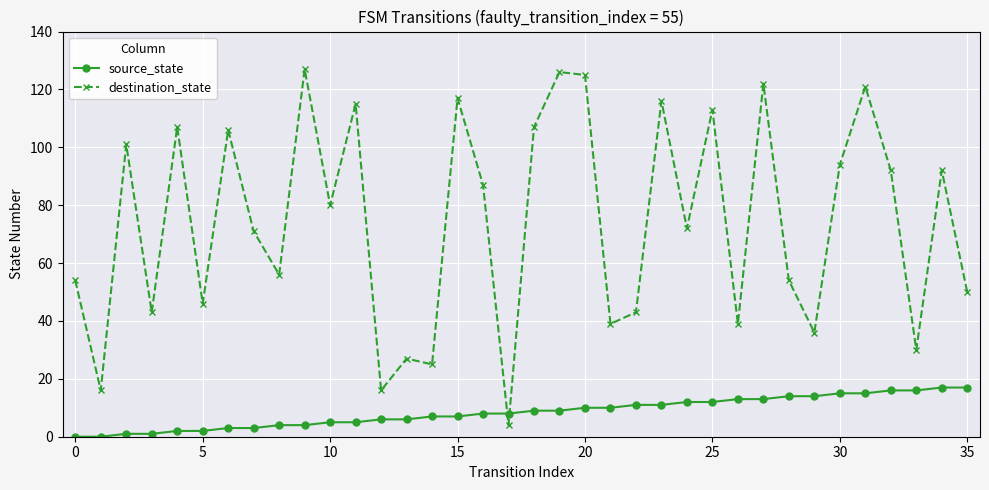

How many lines are shown in the chart?

2